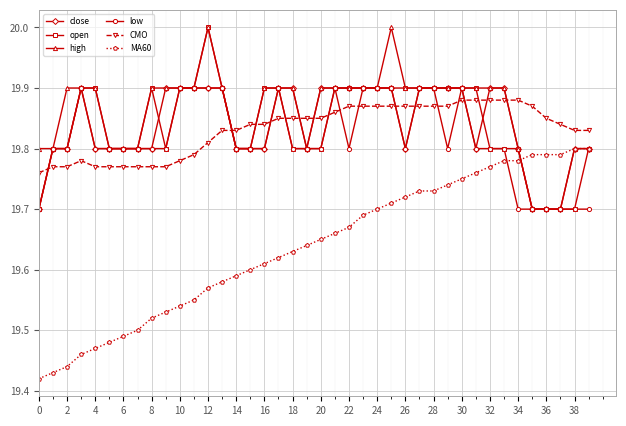

Which series has the largest range (max minus min)?

MA60